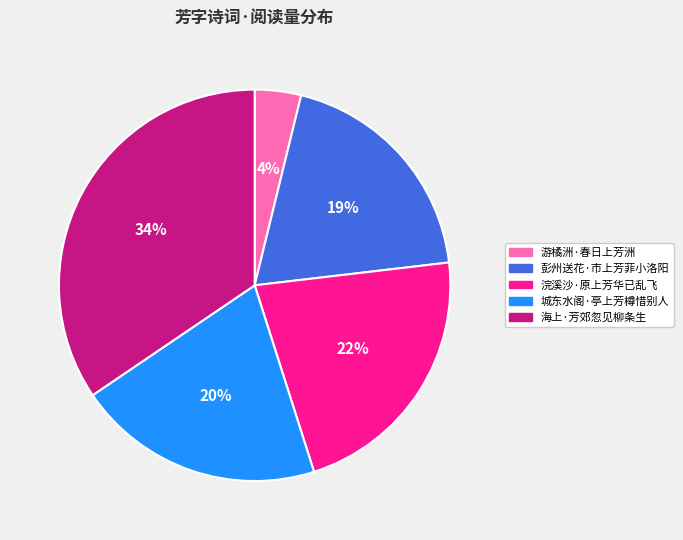

Combined, do 城东水阁·亭上芳樽惜别人 and 浣溪沙·原上芳华已乱飞 account for over 50%?

No